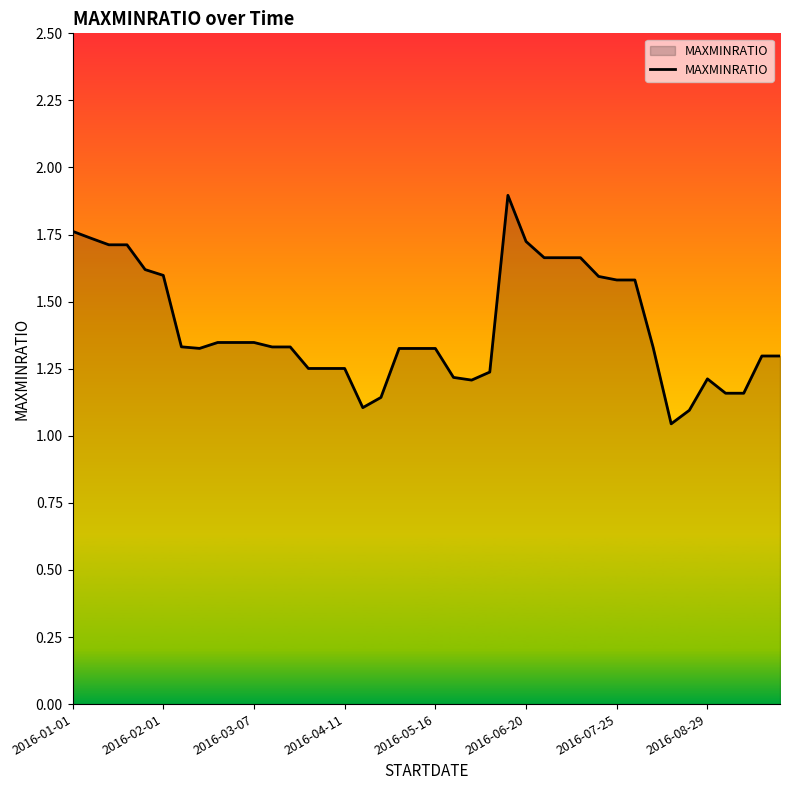

What is the greatest value displayed?

1.9